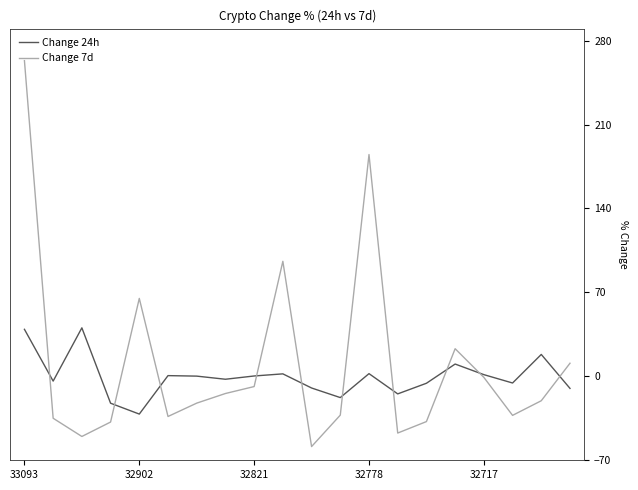

List the series in order of their peak value, highest first.

Change 7d, Change 24h